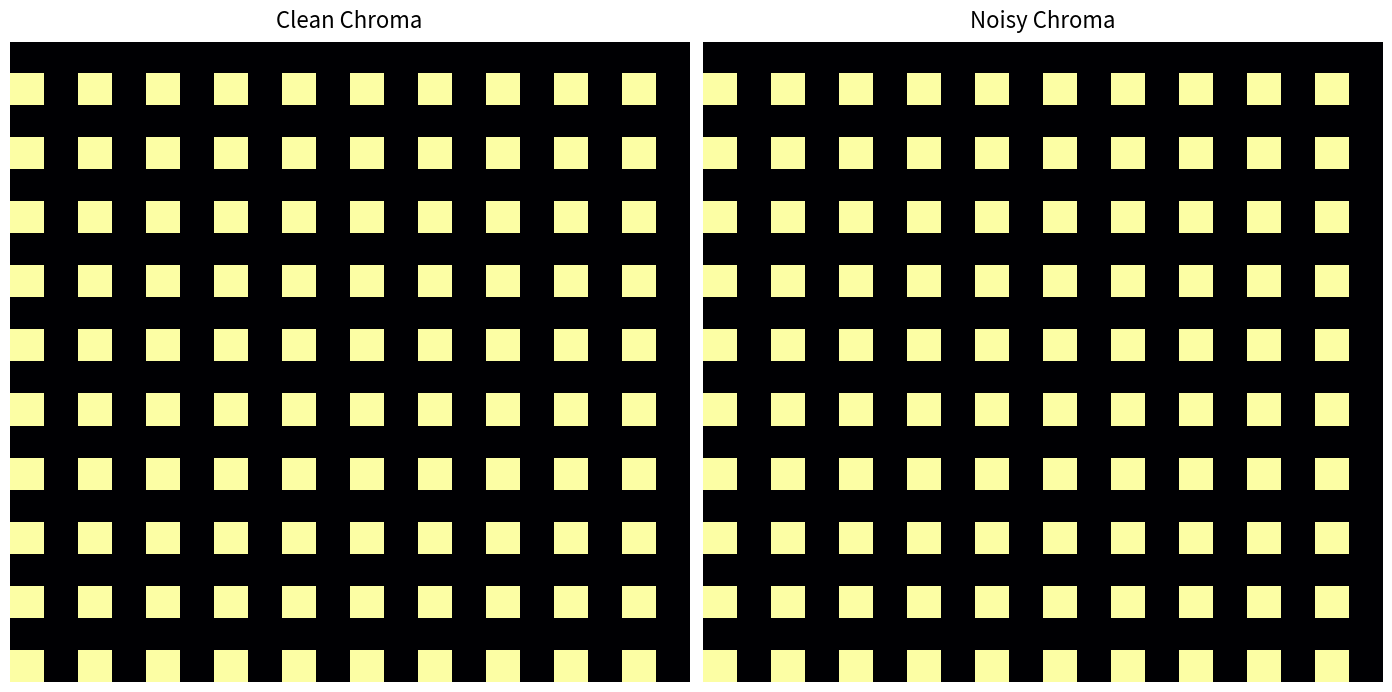

Which has a higher value, 15 or 2.5?

15